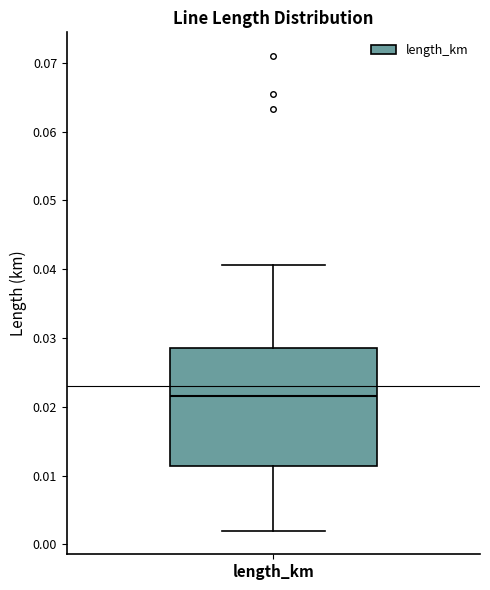

Transcribe this box plot: give where the median line is, the range the box spans, and where the two whiskers end, as read against the y-axis. The values are not printed on the chart, so give them approximately, as read against the axis.

median 0.022, box 0.011 to 0.029, whiskers 0.002 to 0.041